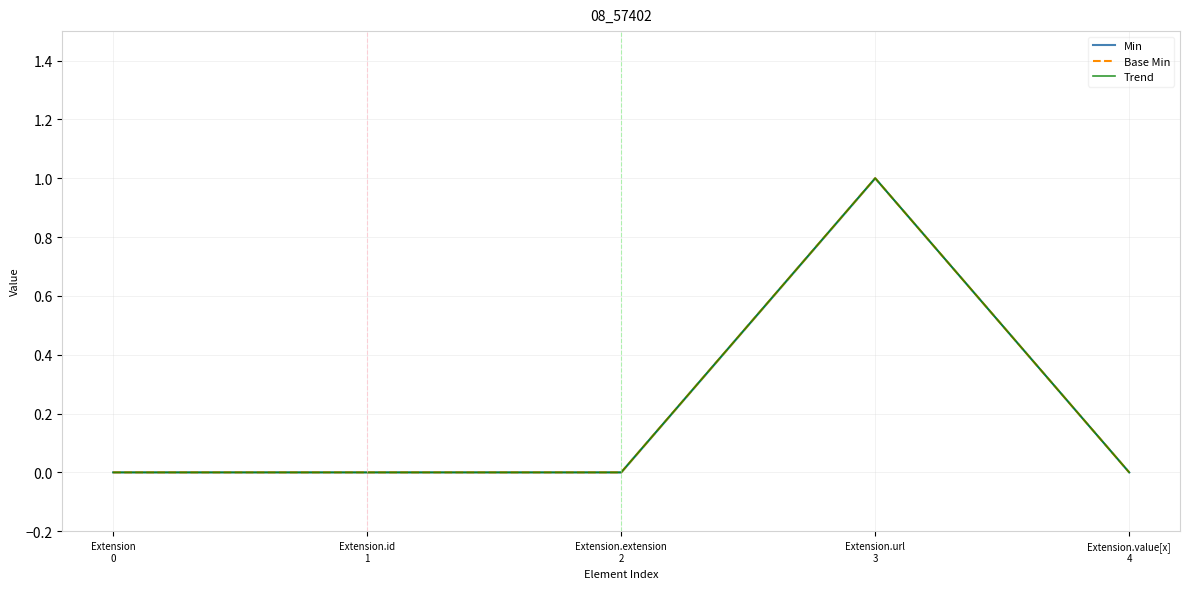

True or false: Min and Base Min cross at least once.

False